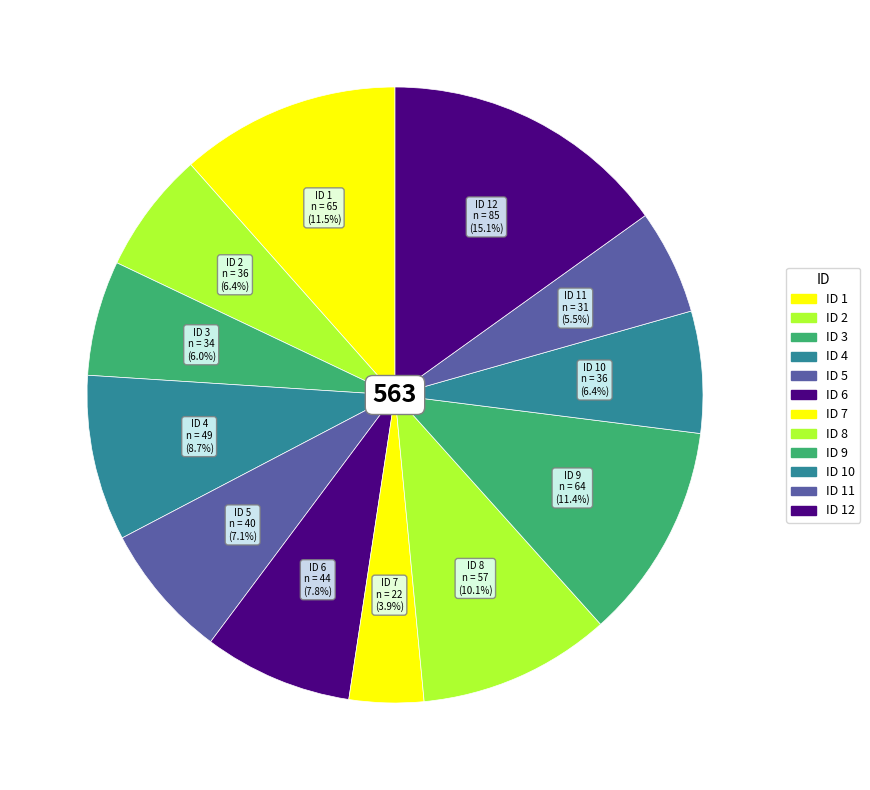

Which category has the smallest portion of the pie?

7